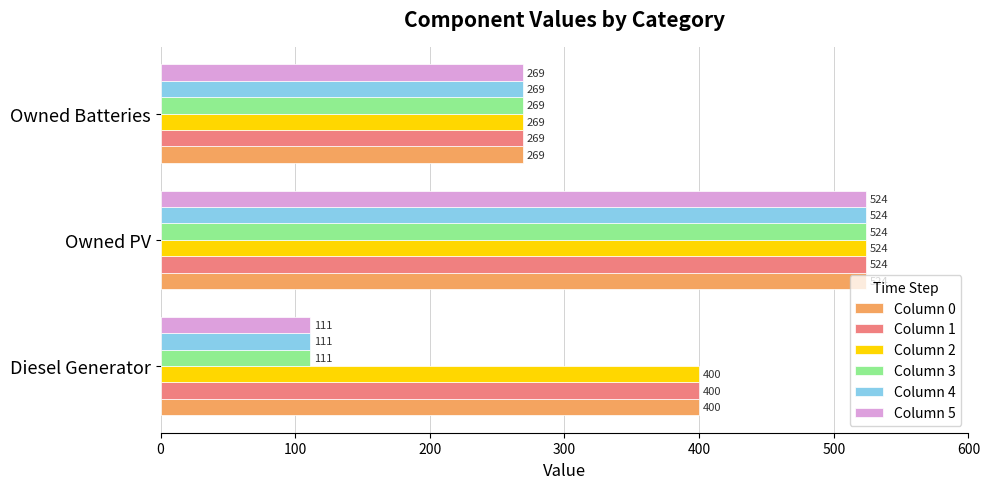

Is the value of Column 3 at Diesel Generator greater than the value of Column 1 at Owned Batteries?

No